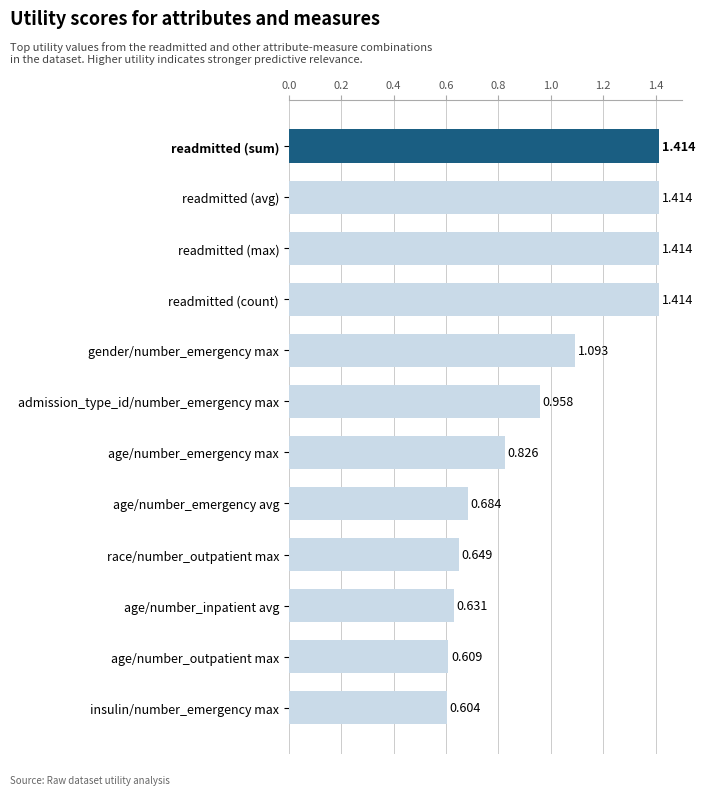

At which label is the value closest to 1?

admission_type_id/number_emergency max